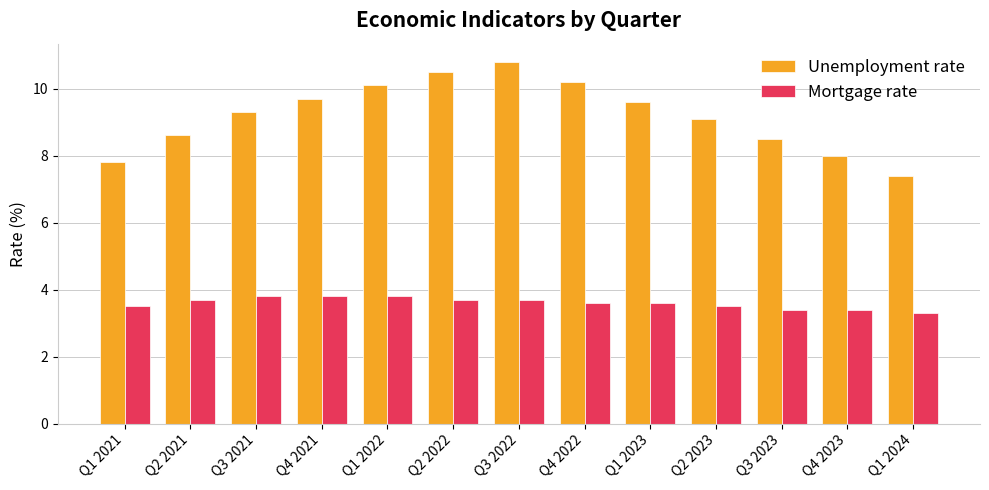

How many series are shown in this chart?

2